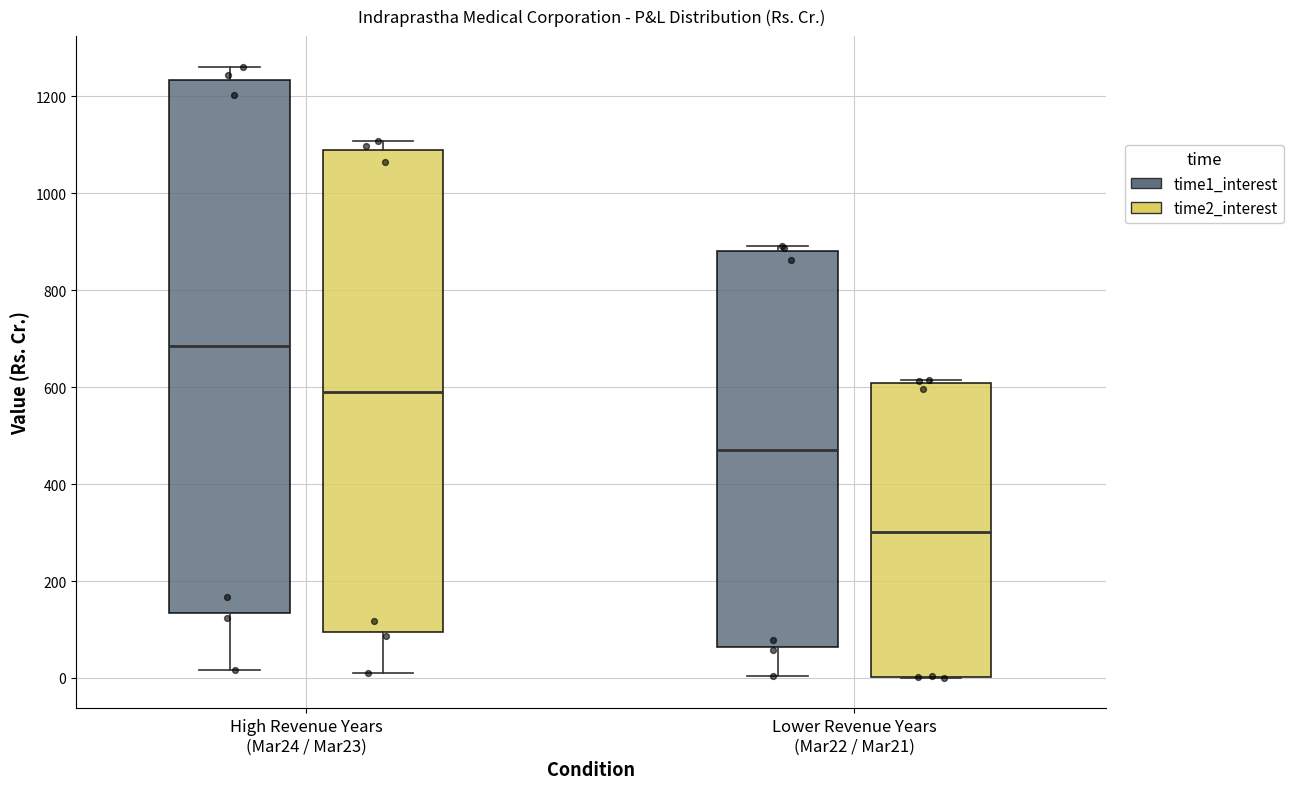

Reading left to right, transcribe this box plot: for each box, give where its median line is, the range the box spans, and where its two whiskers end, as read against the y-axis. The values are not printed on the chart, so give them approximately, as read against the axis.

High Revenue Years (Mar24 / Mar23) (time1_interest): median 680, box 140 to 1240, whiskers 20 to 1260
High Revenue Years (Mar24 / Mar23) (time2_interest): median 600, box 100 to 1100, whiskers 20 to 1100 (just above the box's upper edge)
Lower Revenue Years (Mar22 / Mar21) (time1_interest): median 480, box 60 to 880, whiskers 0 to 900
Lower Revenue Years (Mar22 / Mar21) (time2_interest): median 300, box 0 to 600, whiskers 0 to 620